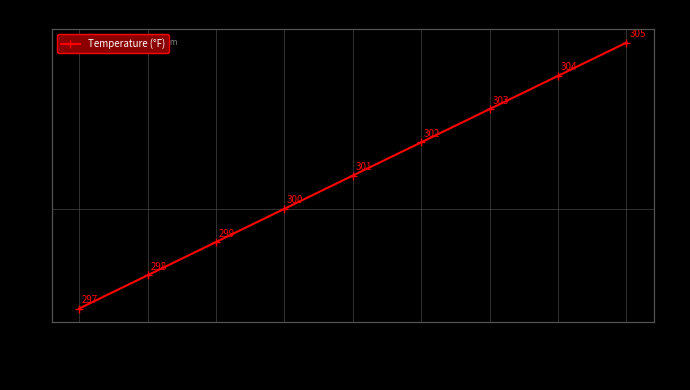

What is the greatest value displayed?

305